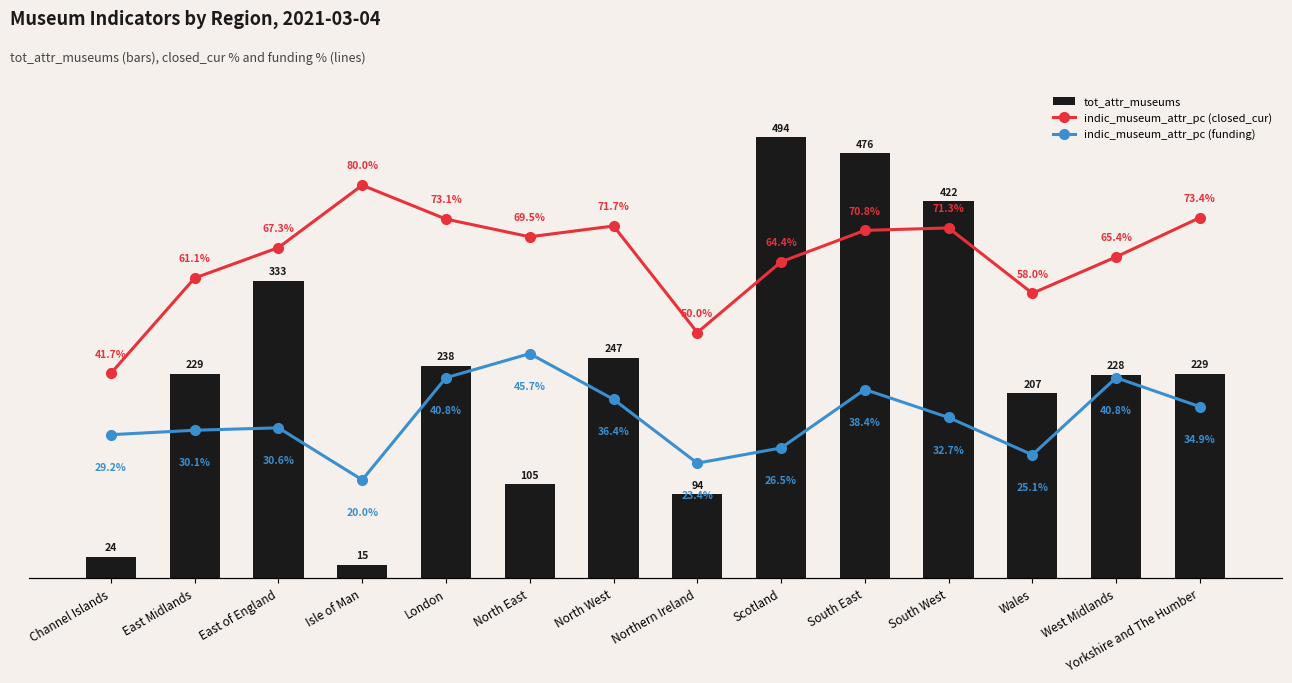

At Northern Ireland, list the series in order from smallest to largest.

indic_museum_attr_pc (funding), indic_museum_attr_pc (closed_cur), tot_attr_museums